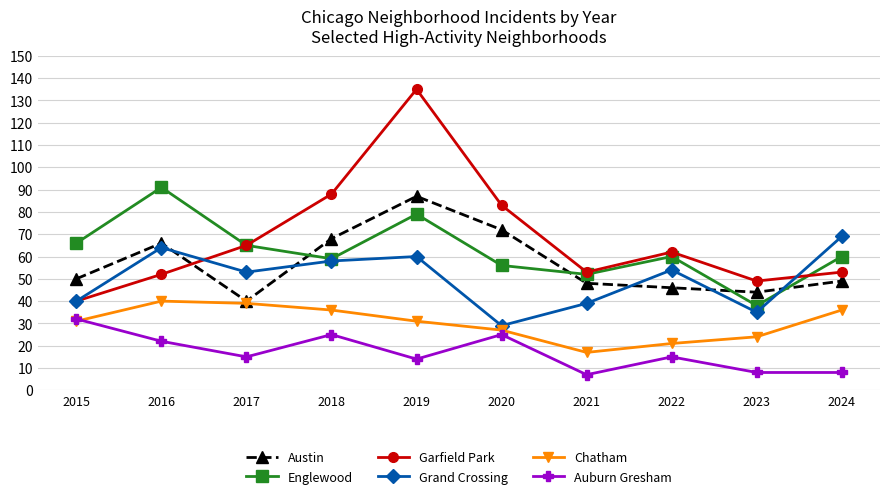

In Garfield Park, how many points are lower than both neighbors (excluding endpoints)?

2